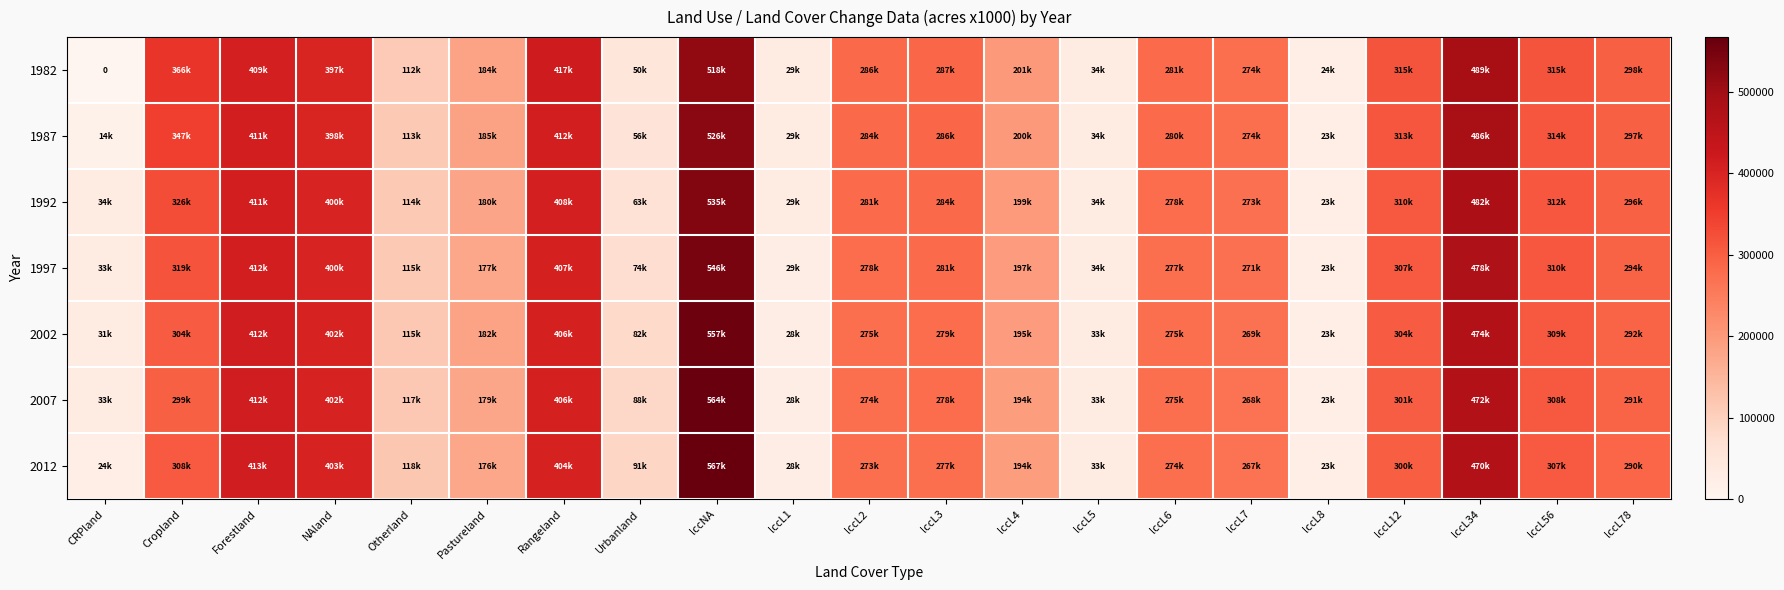

What is the greatest value displayed?

567276.1